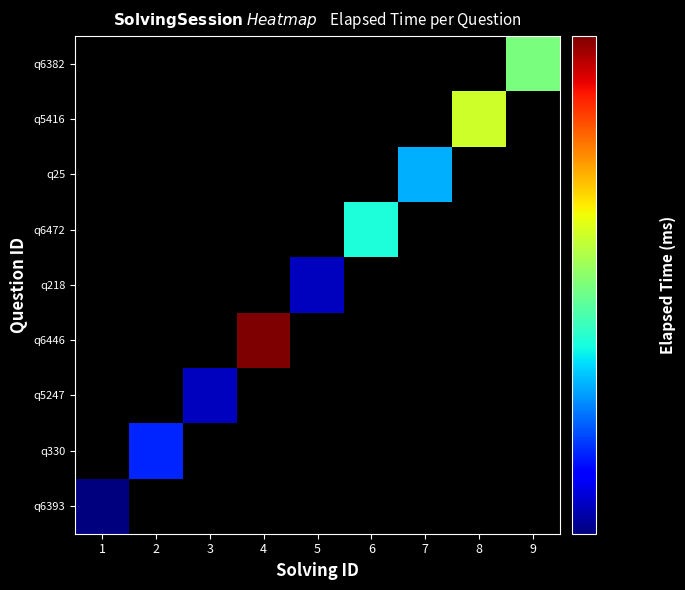

Reading left to right, transcribe all the data shown in this chart.

q6393: 1=18000	2=0	3=0	4=0	5=0	6=0	7=0	8=0	9=0
q330: 1=0	2=21000	3=0	4=0	5=0	6=0	7=0	8=0	9=0
q5247: 1=0	2=0	3=19000	4=0	5=0	6=0	7=0	8=0	9=0
q6446: 1=0	2=0	3=0	4=47000	5=0	6=0	7=0	8=0	9=0
q218: 1=0	2=0	3=0	4=0	5=19000	6=0	7=0	8=0	9=0
q6472: 1=0	2=0	3=0	4=0	5=0	6=26000	7=0	8=0	9=0
q25: 1=0	2=0	3=0	4=0	5=0	6=0	7=24000	8=0	9=0
q5416: 1=0	2=0	3=0	4=0	5=0	6=0	7=0	8=32000	9=0
q6382: 1=0	2=0	3=0	4=0	5=0	6=0	7=0	8=0	9=29000